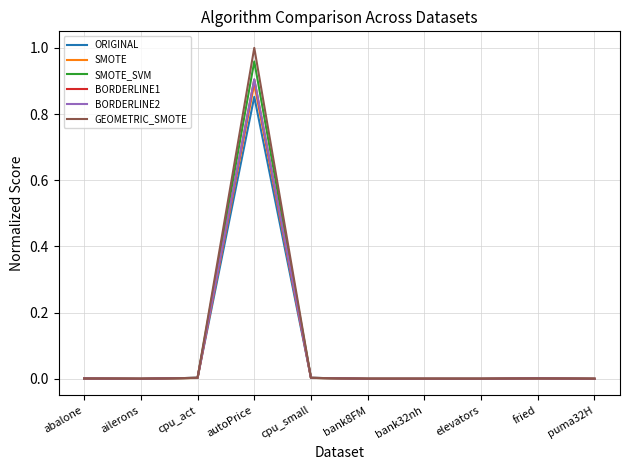

The BORDERLINE1 series shows 0.0 at bank8FM. True or false?

True